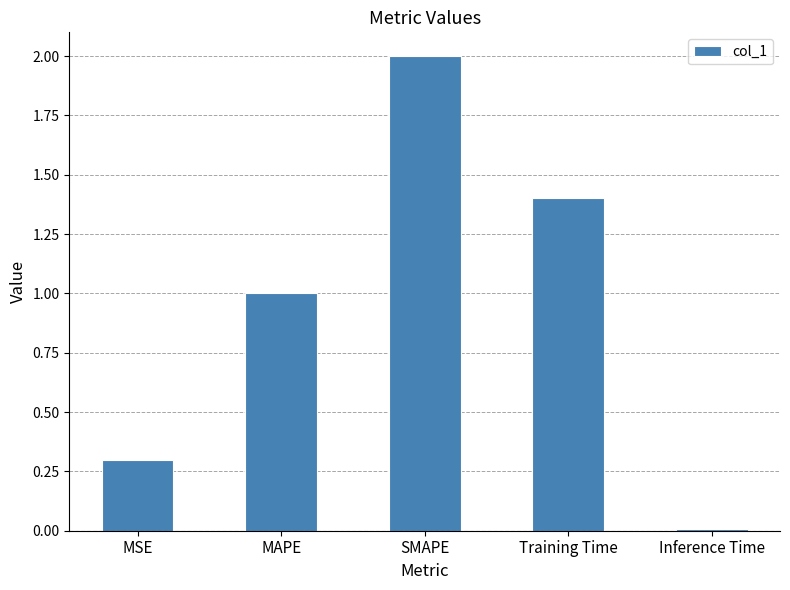

True or false: the data shows 0.6 at SMAPE.

False